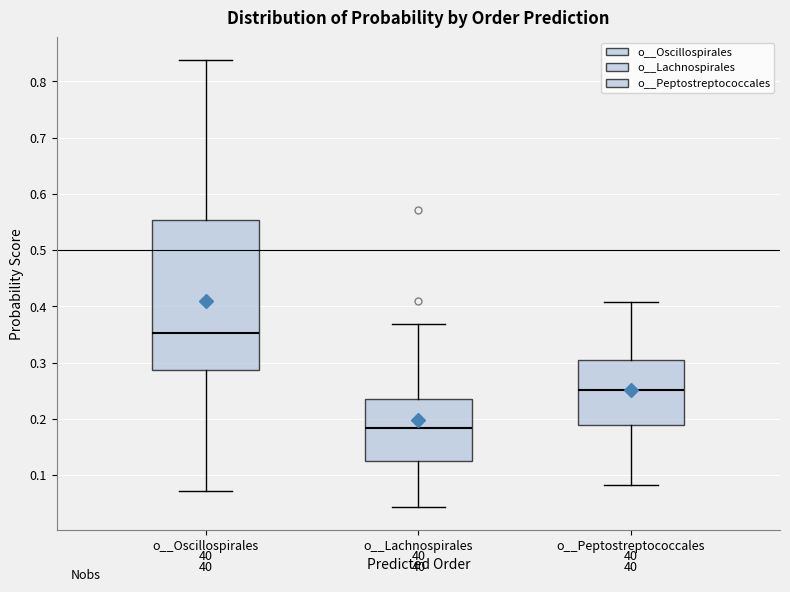

Which box is the tallest, from its lower edge to its upper edge?

o__Oscillospirales